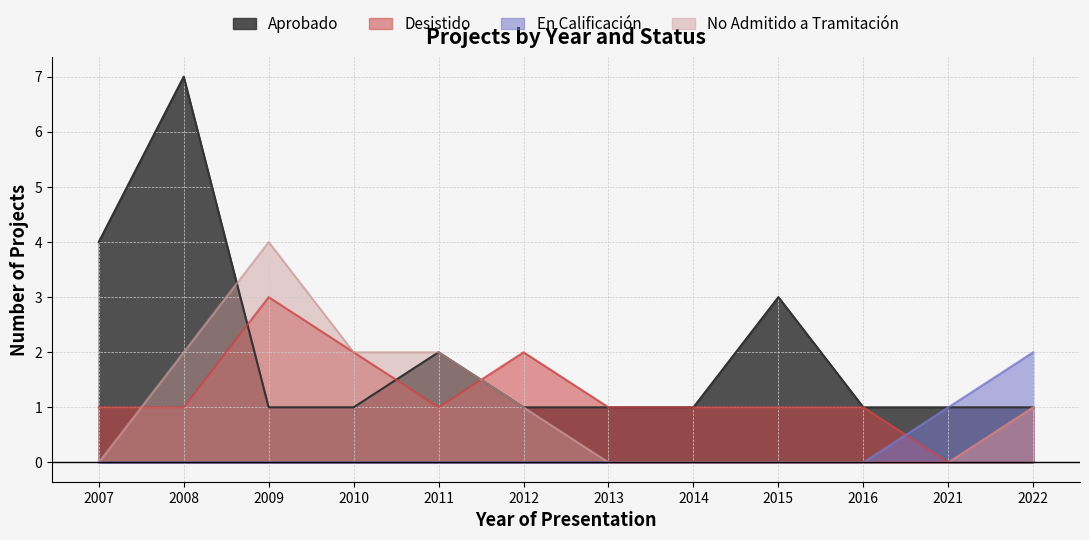

What is the sum of all Desistido values?

15